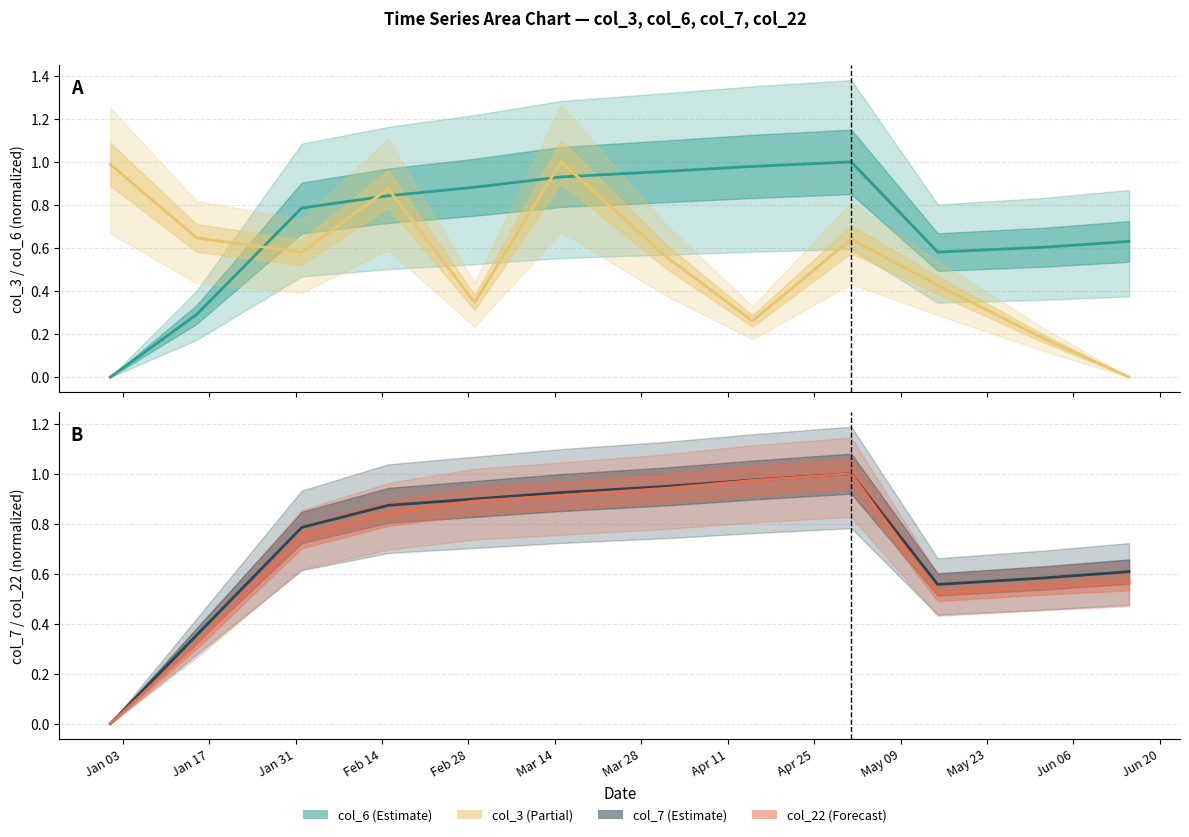

Between Mar 28 and Feb 28, which is larger?

Mar 28